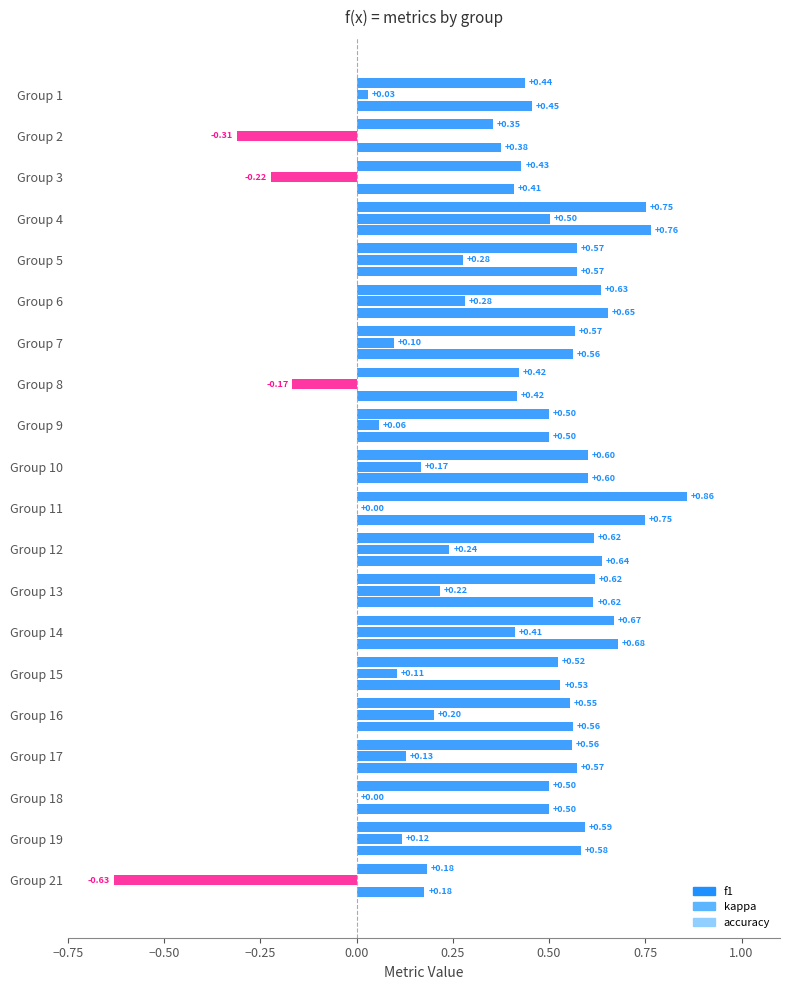

What are all the series names shown in the legend?

f1, kappa, accuracy